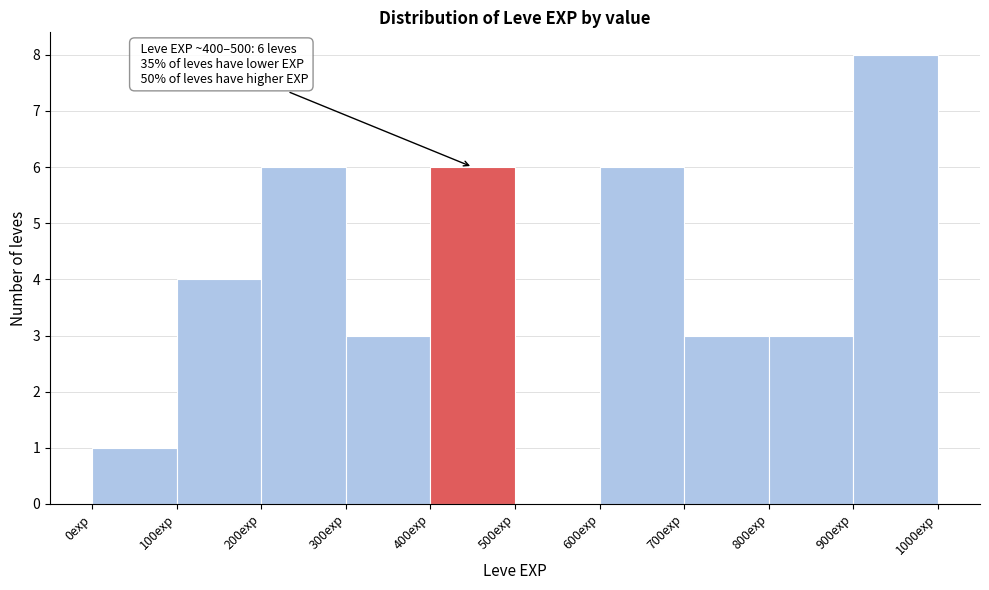

Which range on the x-axis has the tallest bar?

900 to 1000